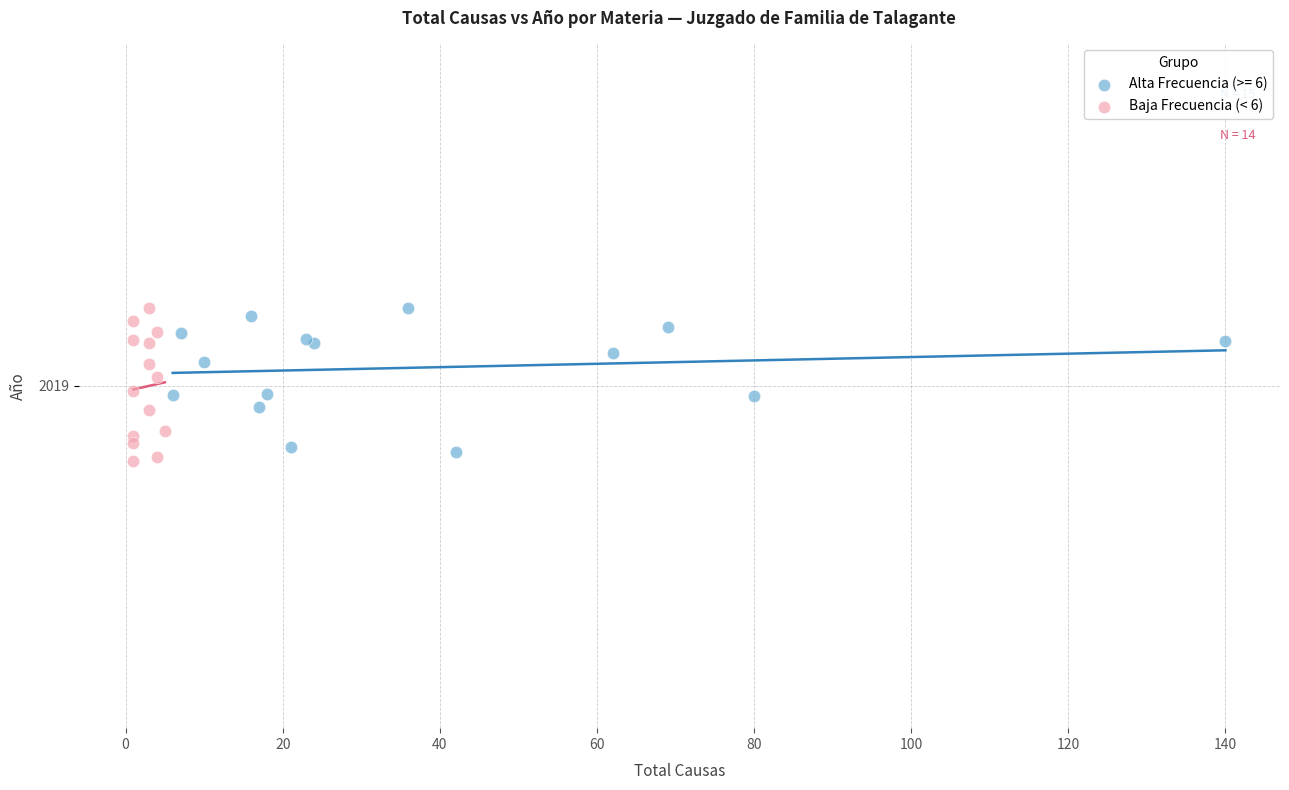

What are all the series names shown in the legend?

Alta Frecuencia (>= 6), Baja Frecuencia (< 6)